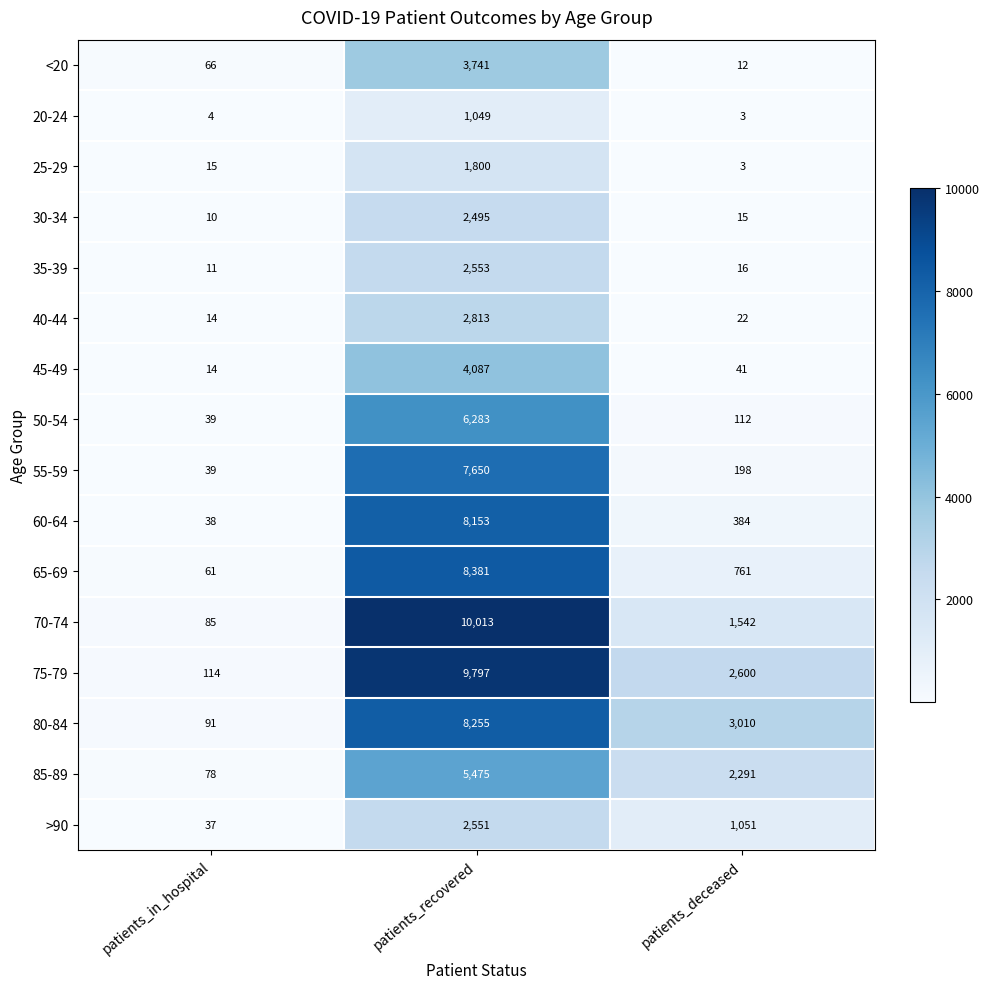

List the labels in order of >90 value, largest first.

patients_recovered, patients_deceased, patients_in_hospital